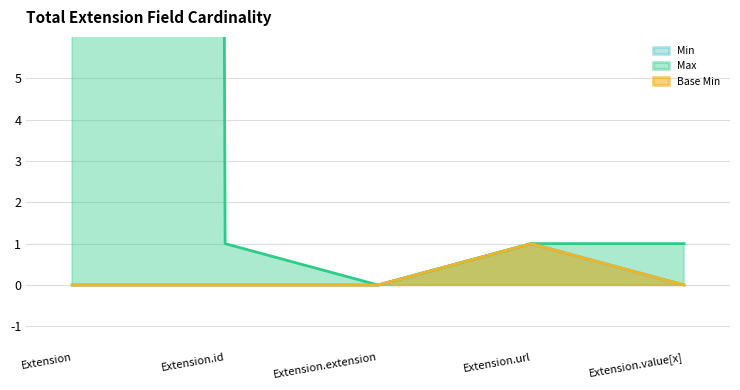

How many values in Min are above zero?

1